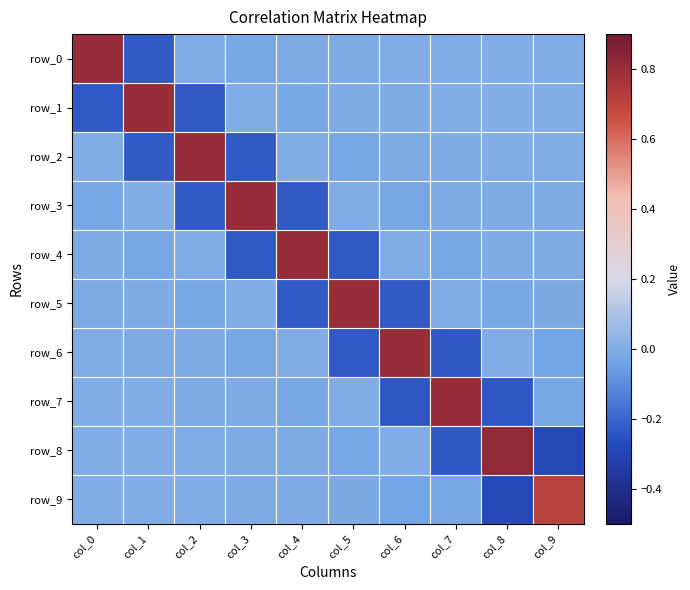

Where is row_6 nearest to the value 0?

col_4